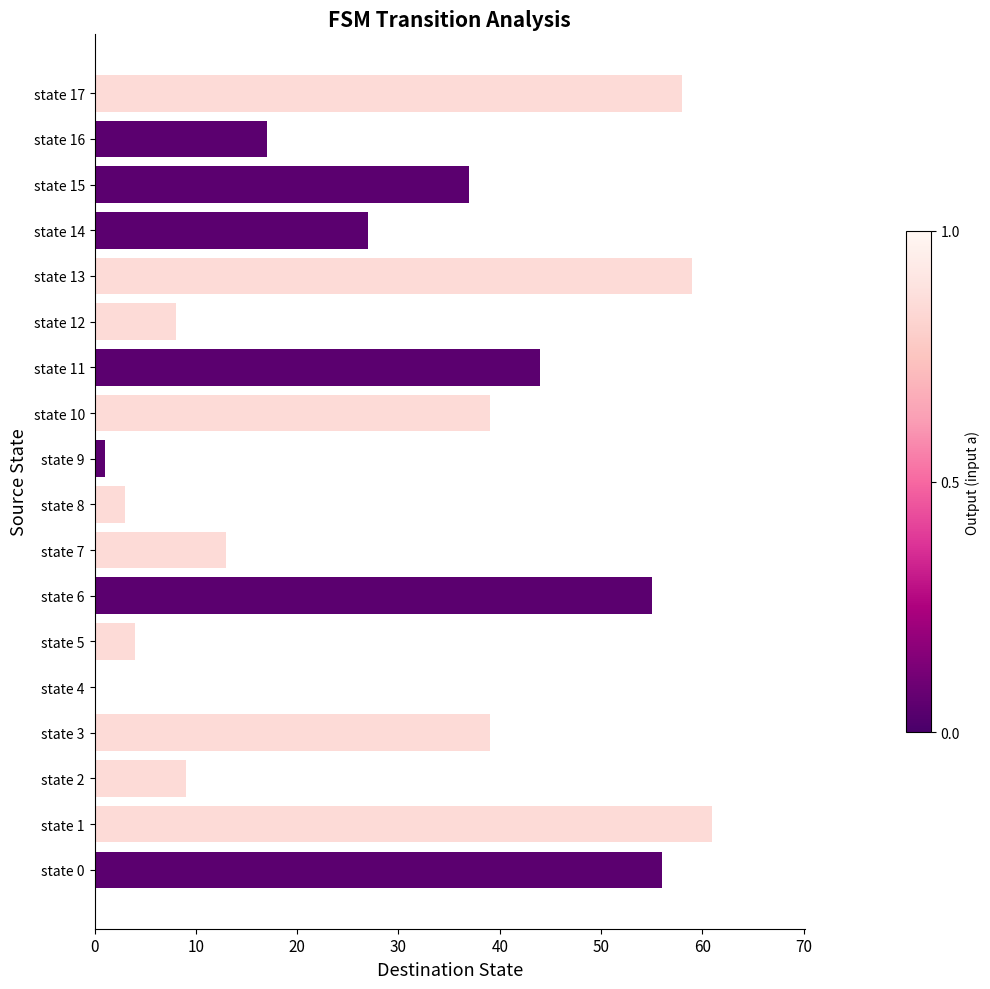

What is the greatest value displayed?

61